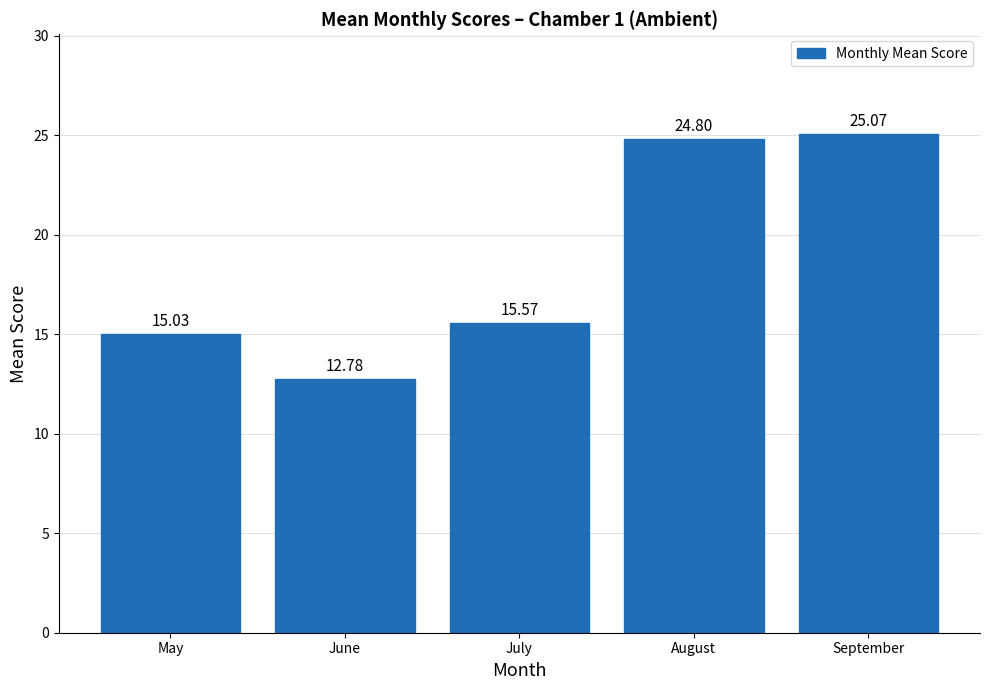

What is the value of the 5th bar from the left?

25.1